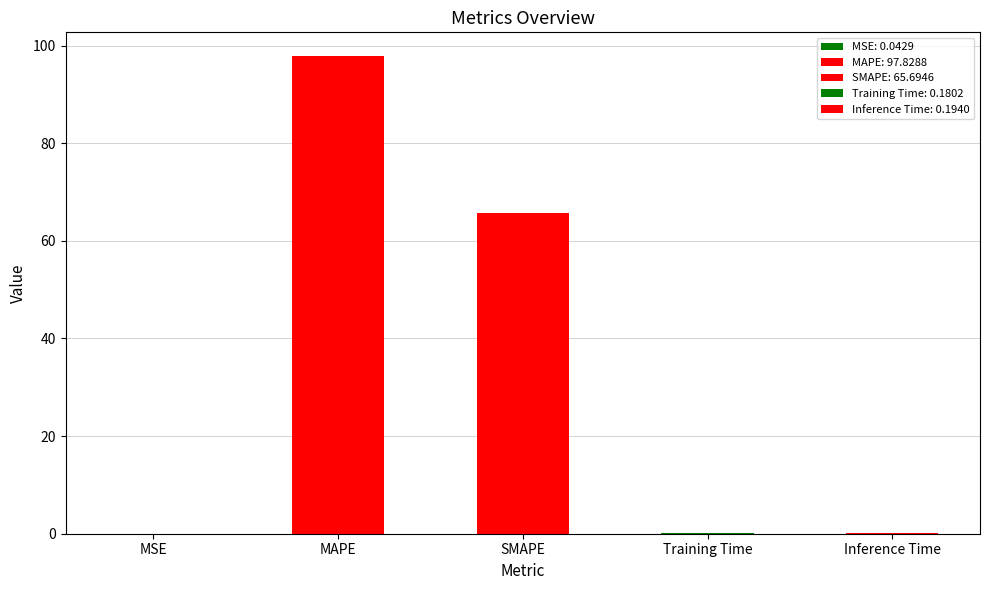

What position from the left is MSE?

1